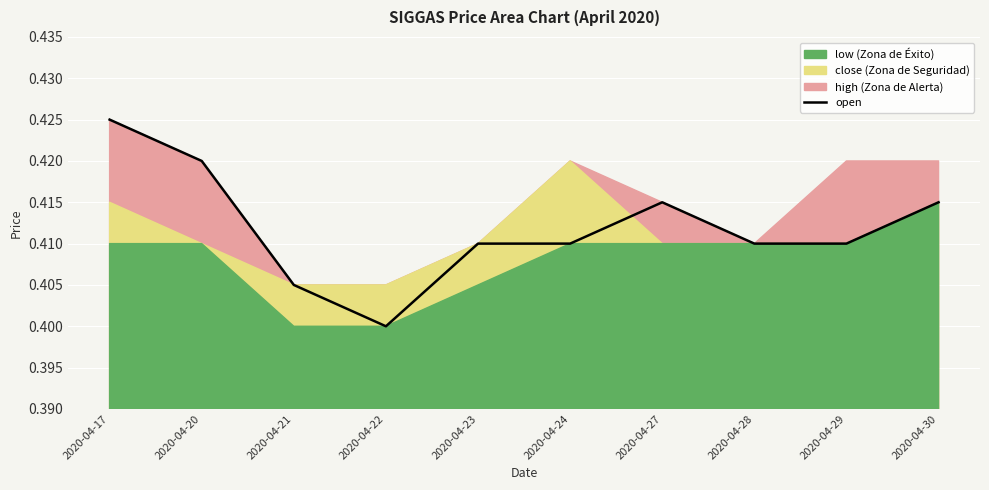

Is it true that the value at 2020-04-17 is 0.2?

False